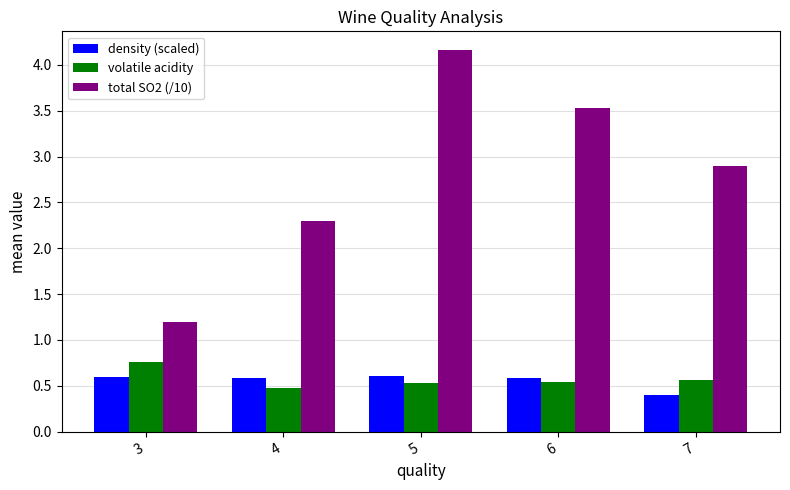

What is the spread (max minus min) of values at 7?

2.5